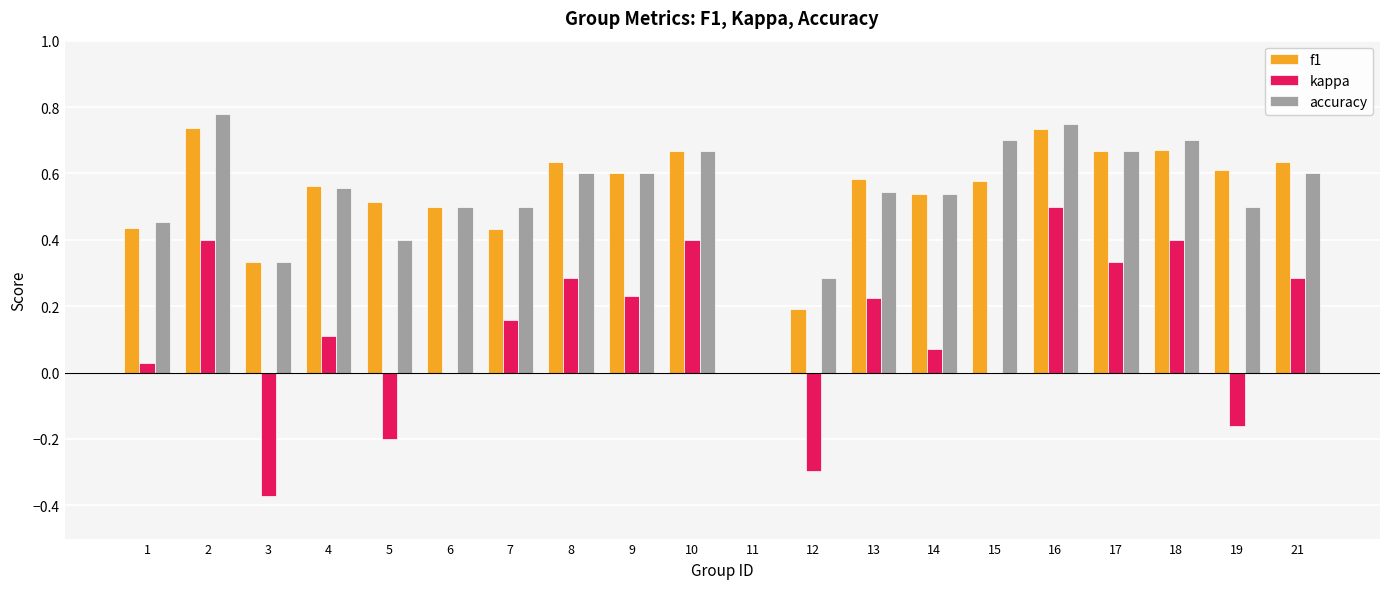

Which series changed the most between 16 and 19?

kappa